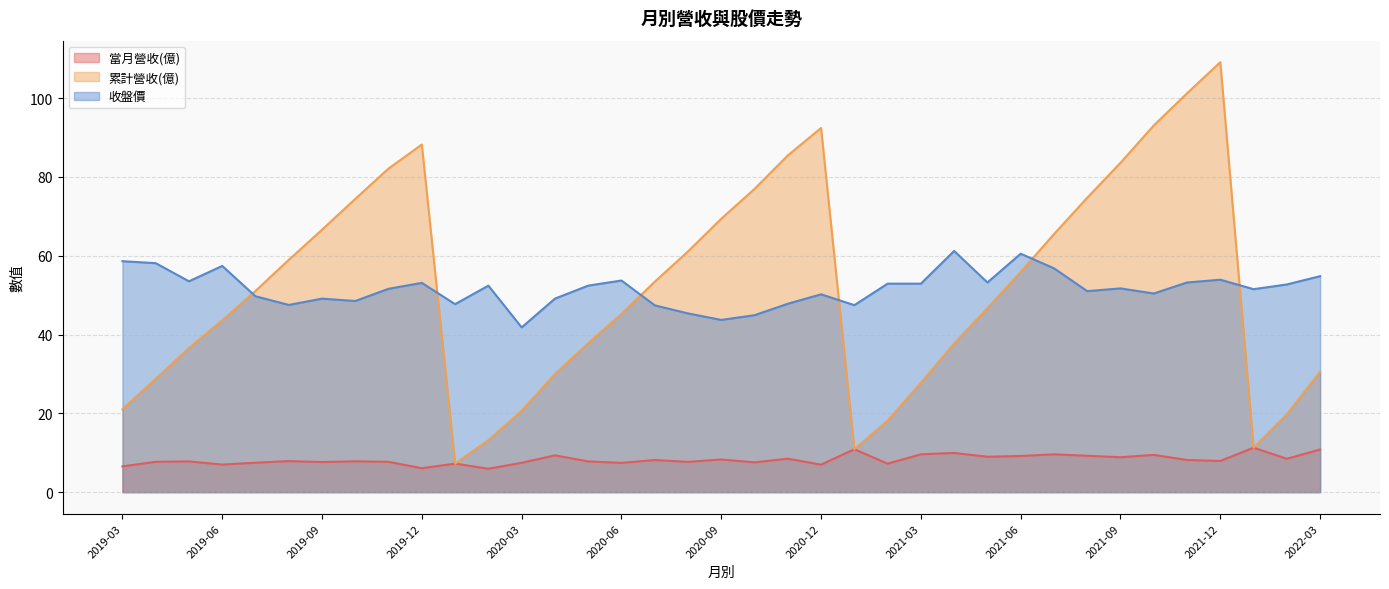

True or false: 累計營收(億) has a value of 54.1 at 2019-12.

False